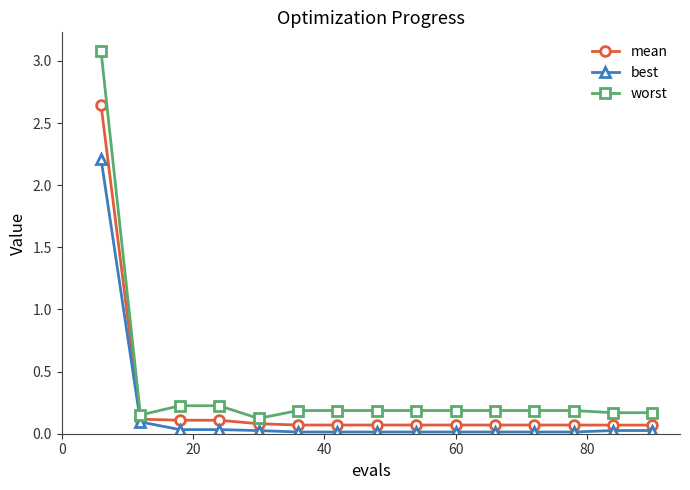

At how many categories does at least one series exceed 1?

1